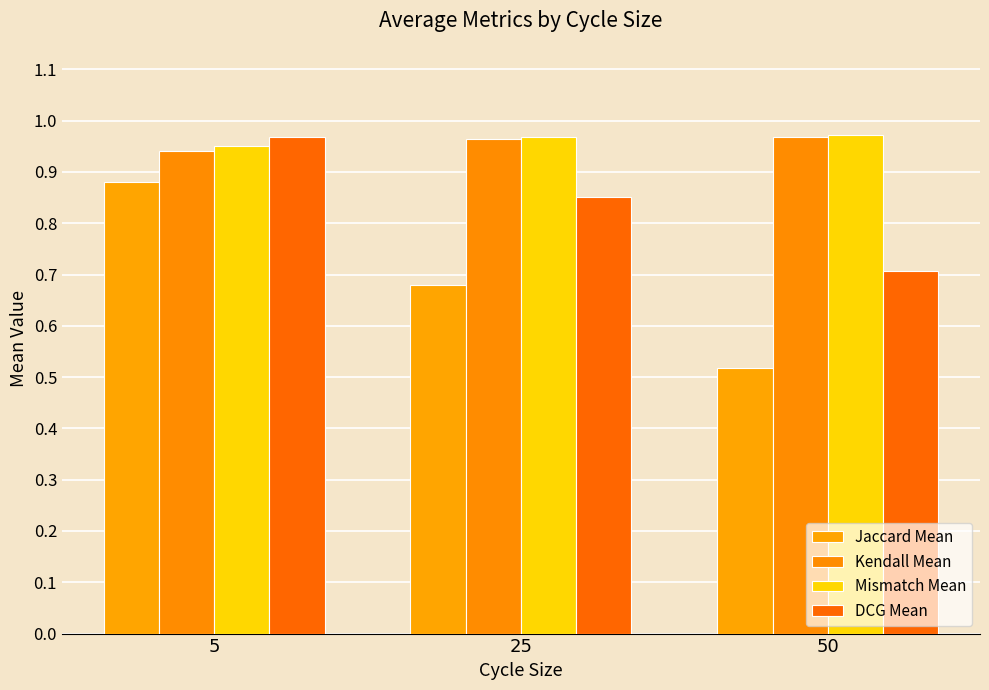

What is the average value of the Mismatch Mean series?

1.0